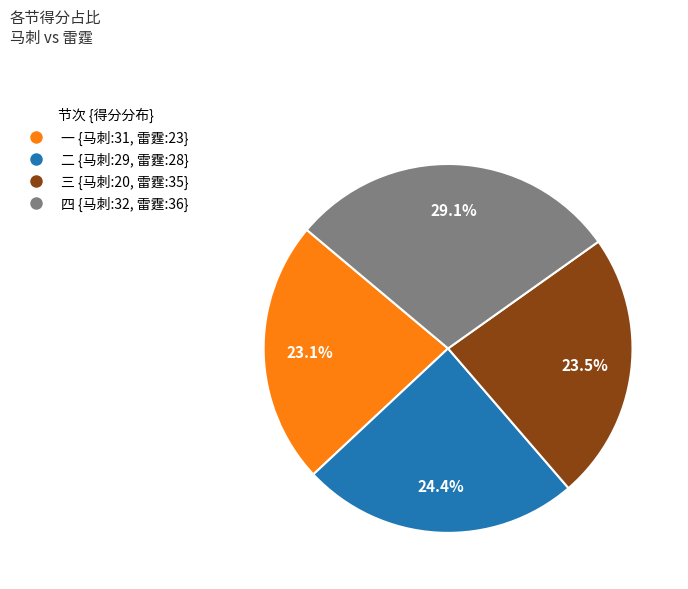

What is the total percentage of 二 and 三?

47.9%